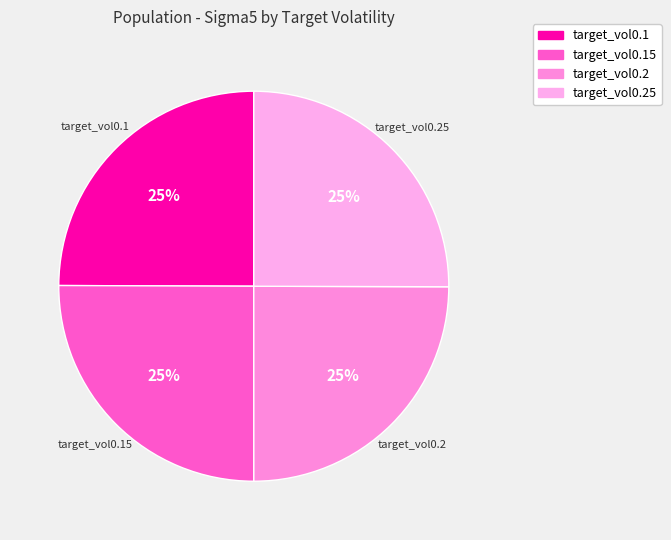

To the nearest percent, what is the average slice percentage?

25%